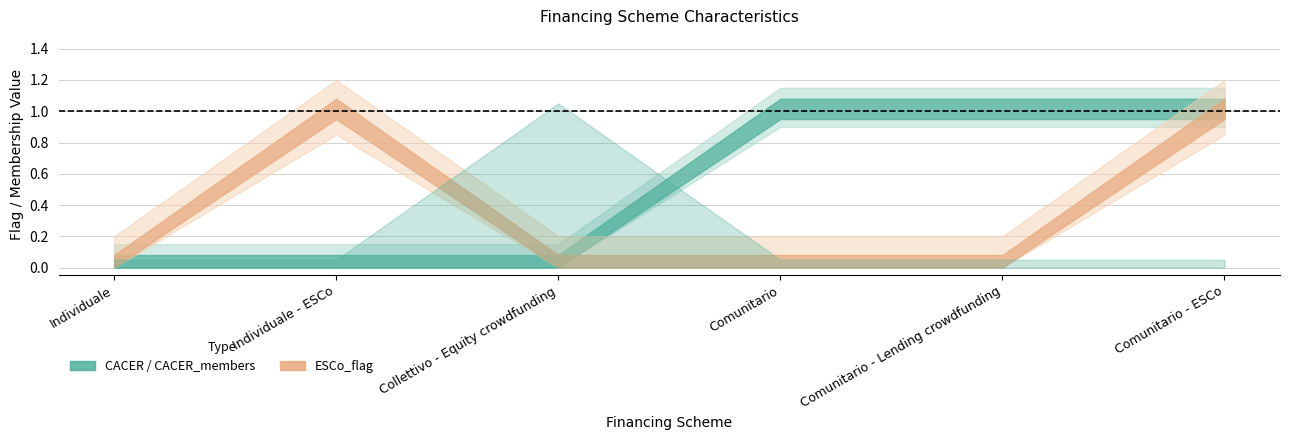

How many ESCo_flag values are between 0 and 1?

6